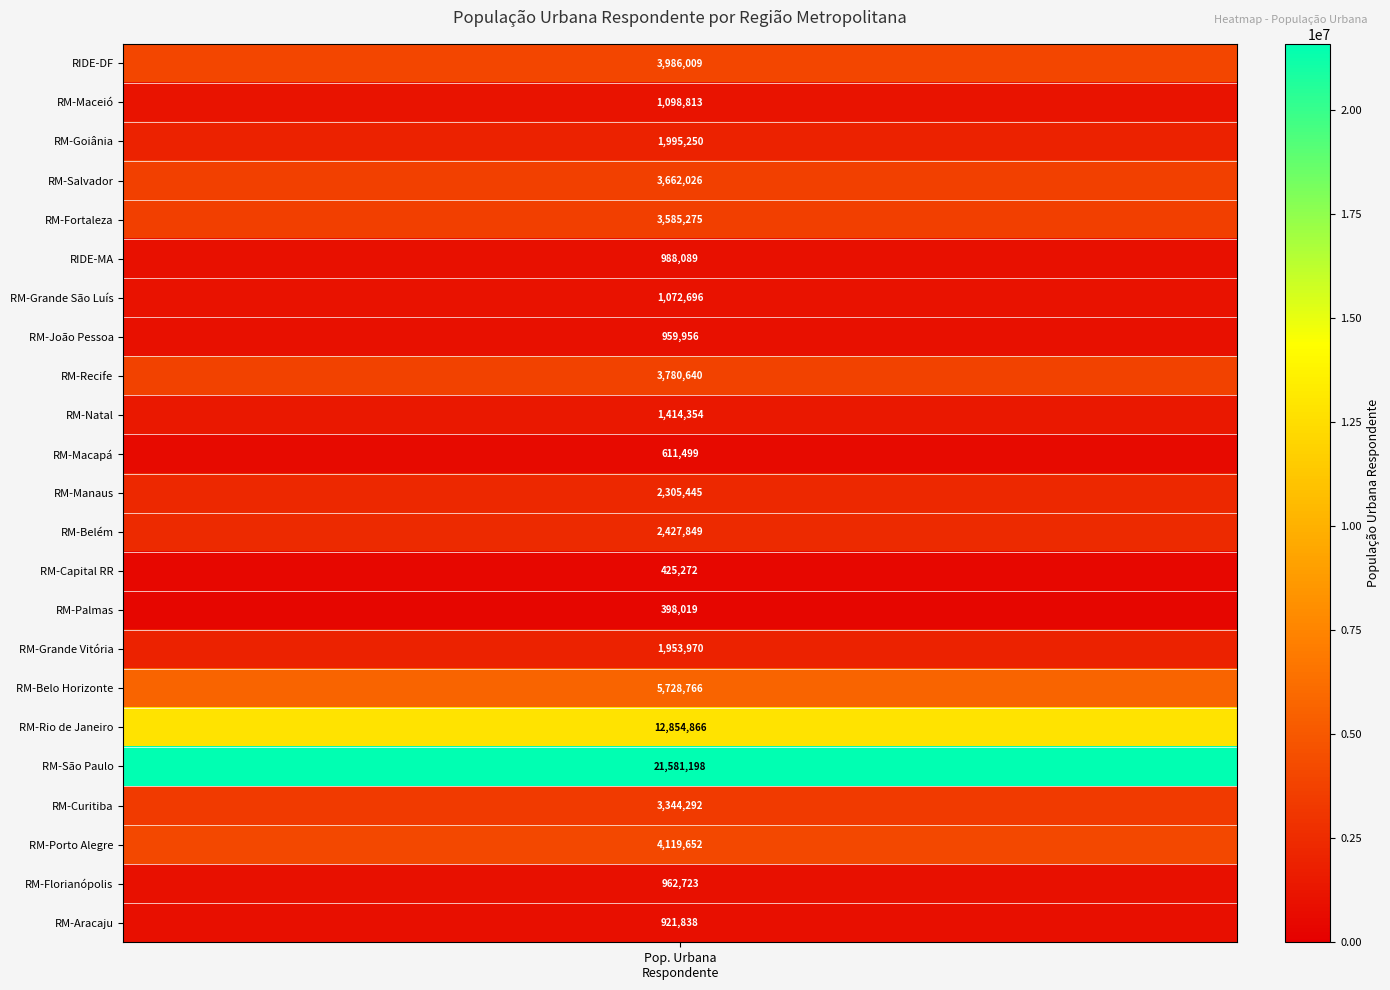

What is the smallest value displayed?

398019